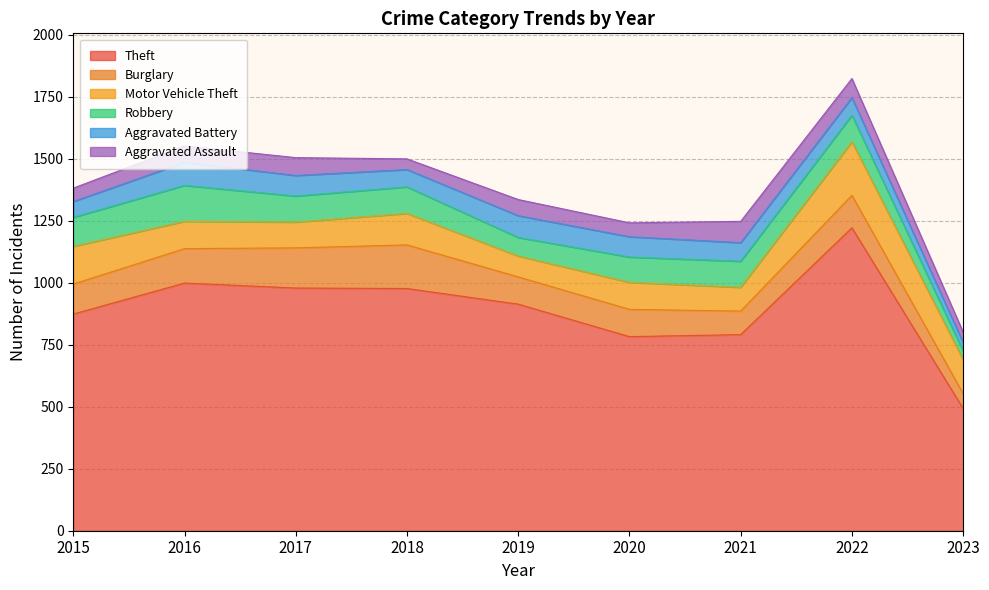

Reading right to left, transcribe all the data shown in this chart.

Theft: 493	1222	791	783	914	977	979	999	874
Burglary: 60	131	95	110	110	176	162	139	121
Motor Vehicle Theft: 137	216	96	109	84	127	104	110	152
Robbery: 35	107	105	102	75	107	105	145	117
Aggravated Battery: 34	71	75	82	88	70	83	93	64
Aggravated Assault: 42	77	86	56	65	43	72	66	54